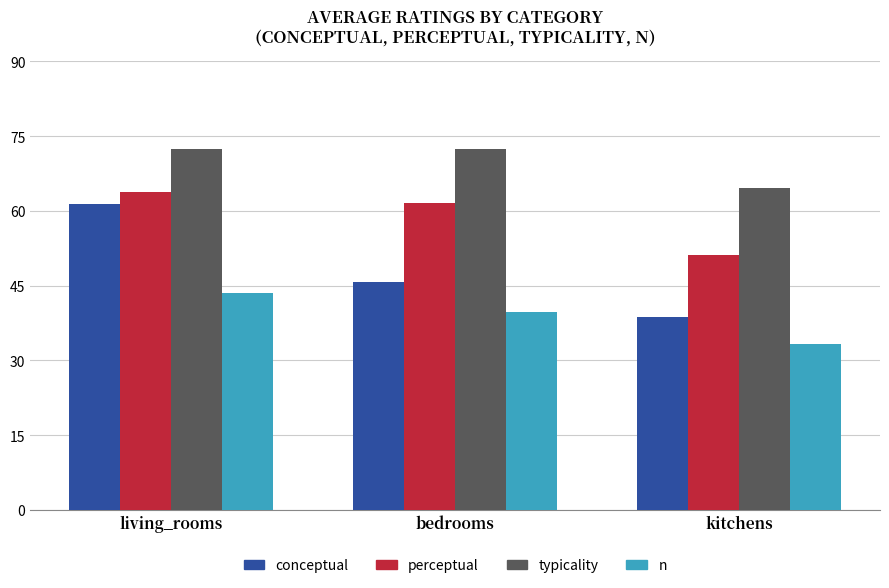

At which label is perceptual closest to 57?

bedrooms